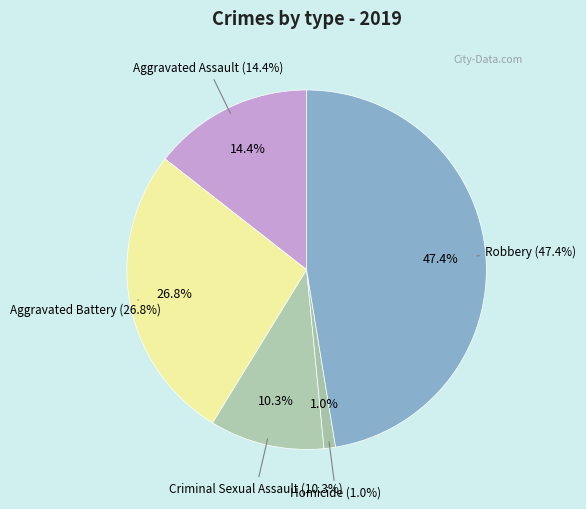

Which slice is the smallest?

Homicide